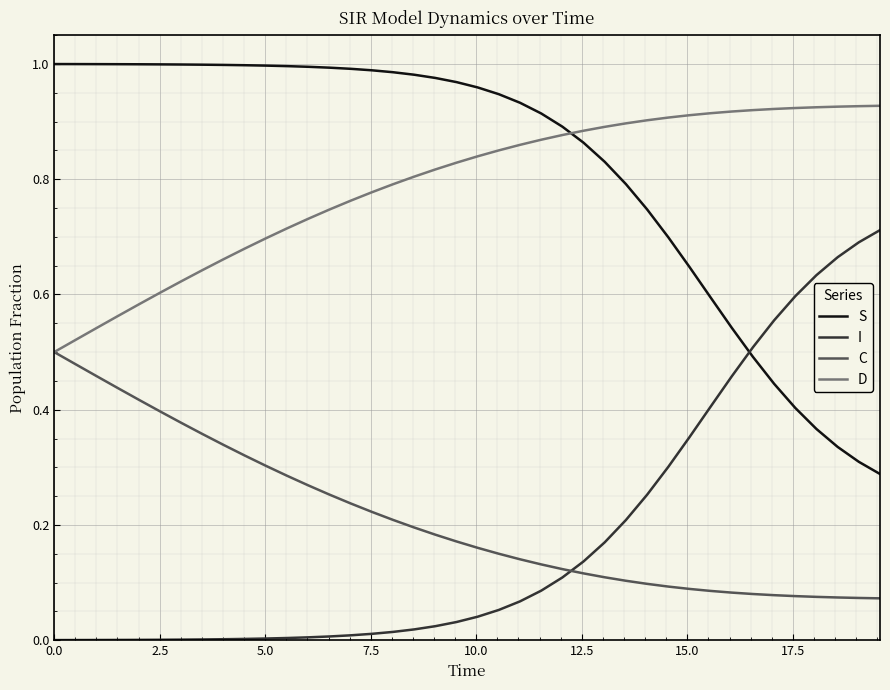

True or false: C and S cross at least once.

False